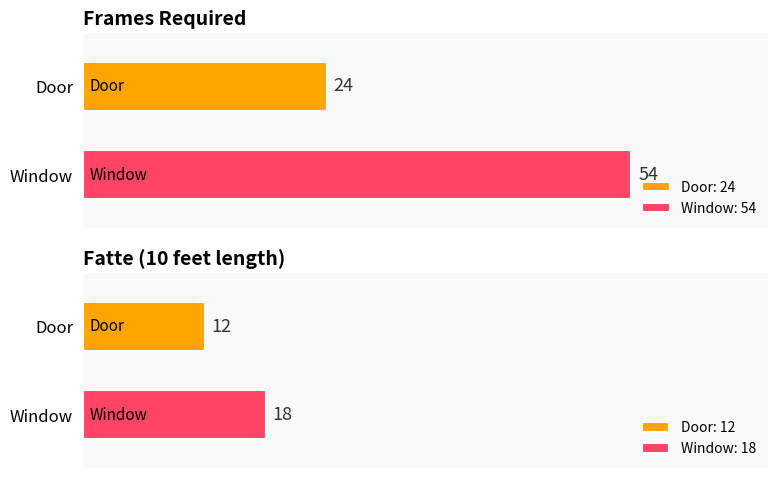

At which label is Fatte (10 feet length) closest to 15?

Door